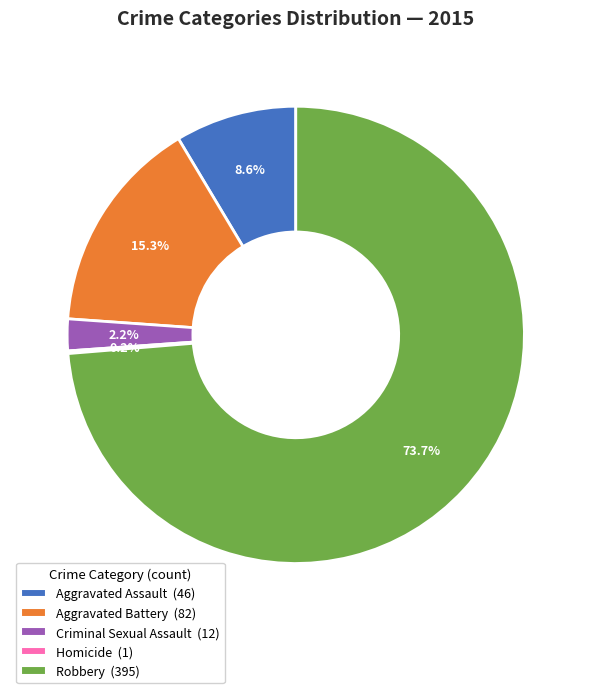

To the nearest percent, what is the difference between the largest and smallest slice percentages?

74%